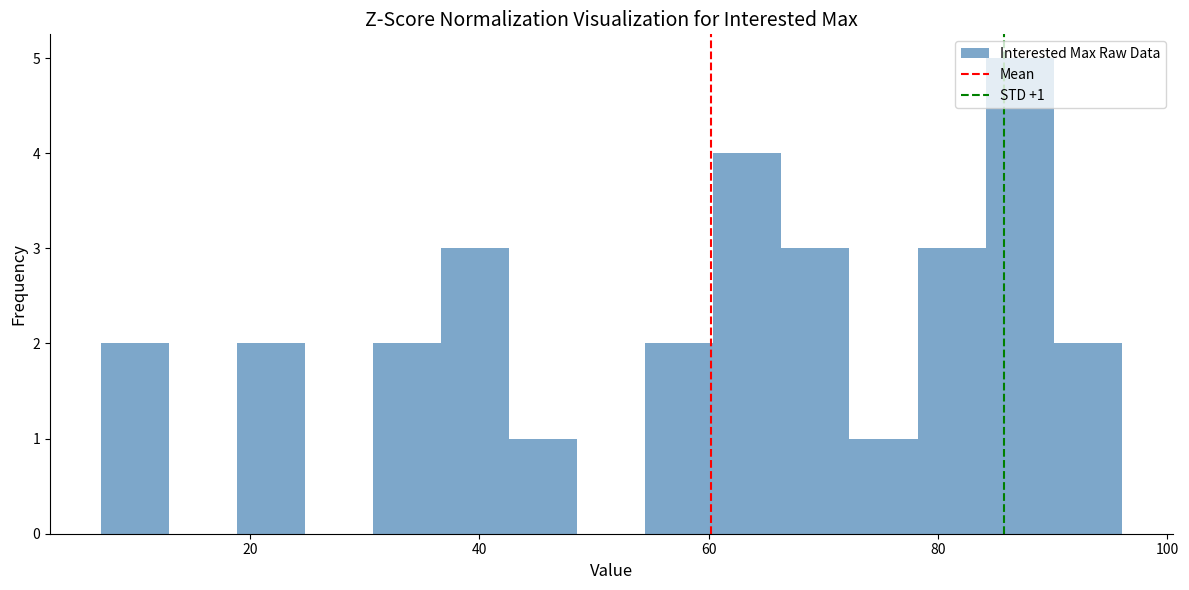

Read against the x-axis, roughly where is the centre of the tallest bar?

88